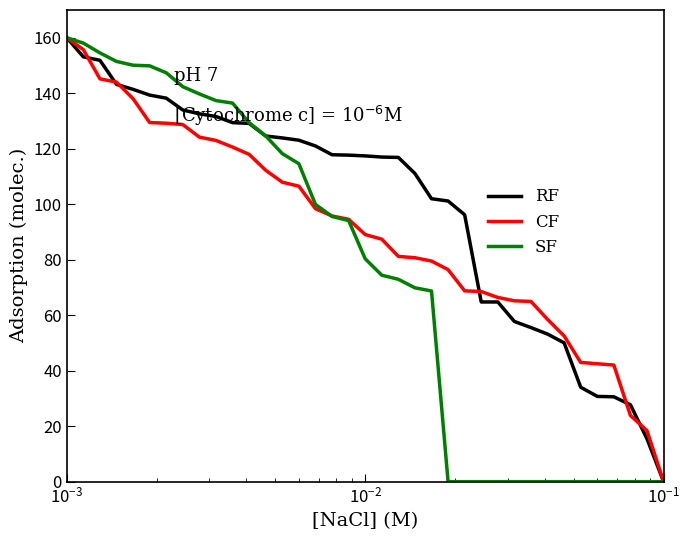

Rank the series by their average value, from lowest to highest.

SF, CF, RF